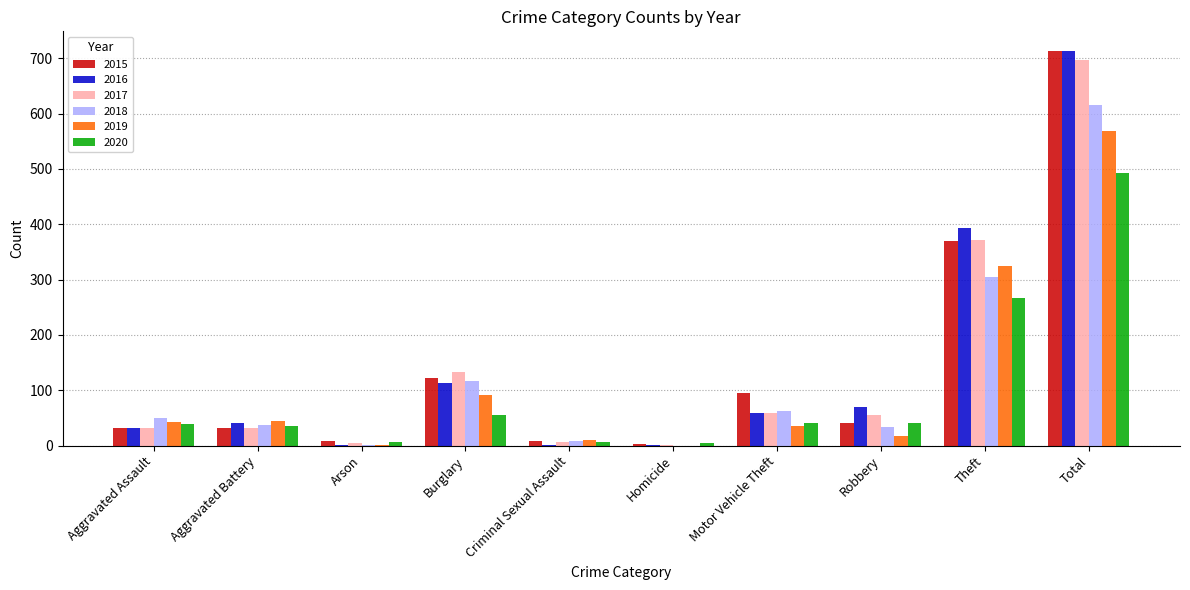

Does the chart contain stacked bars?

No